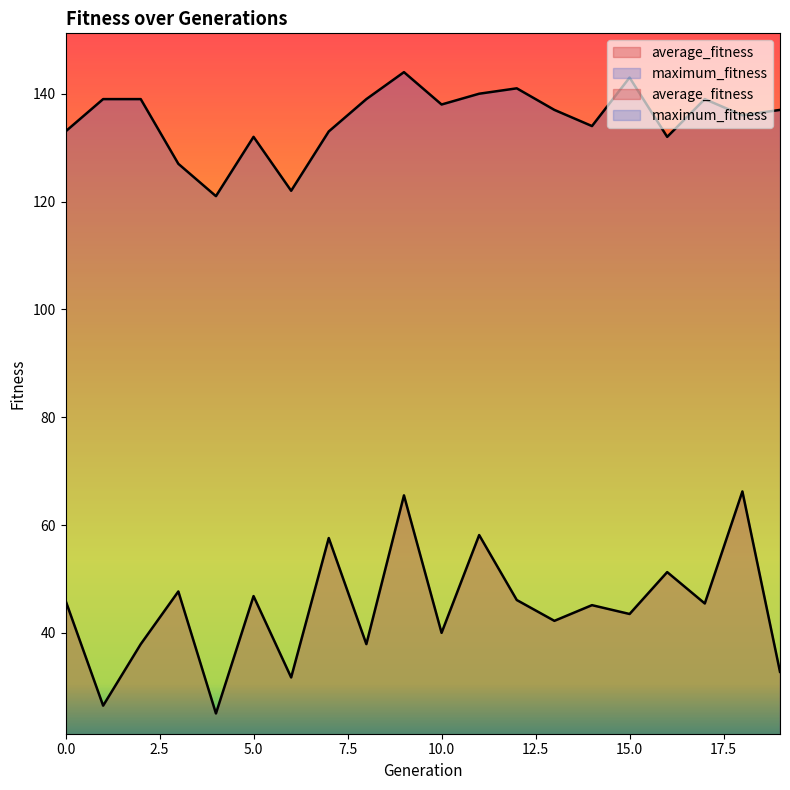

How many lines are shown in the chart?

2